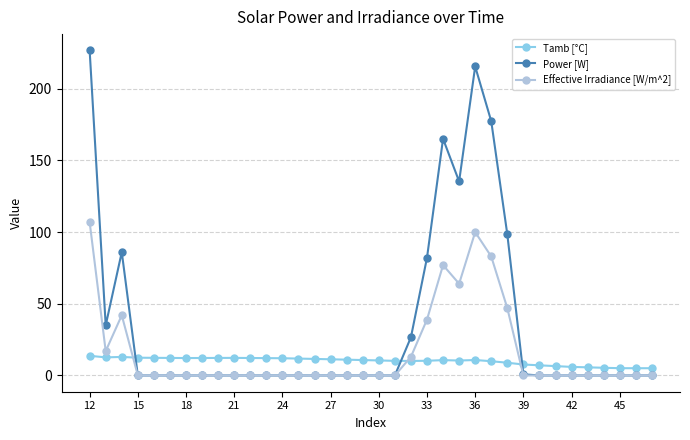

True or false: Power [W] has more than 1 interior local peaks.

True